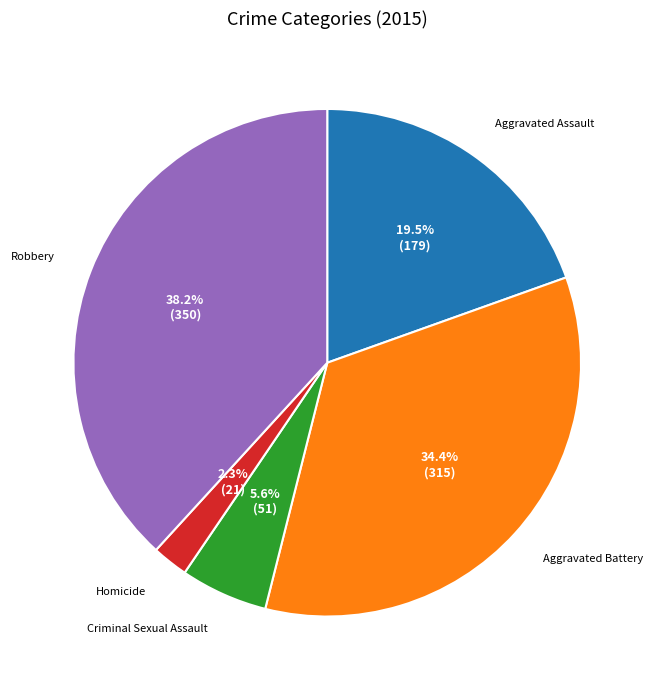

Which has a higher value, Aggravated Battery or Criminal Sexual Assault?

Aggravated Battery